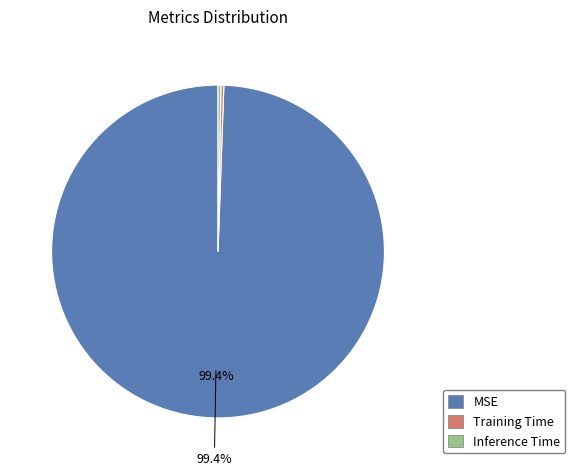

The Training Time slice represents 0% of the pie. True or false?

True